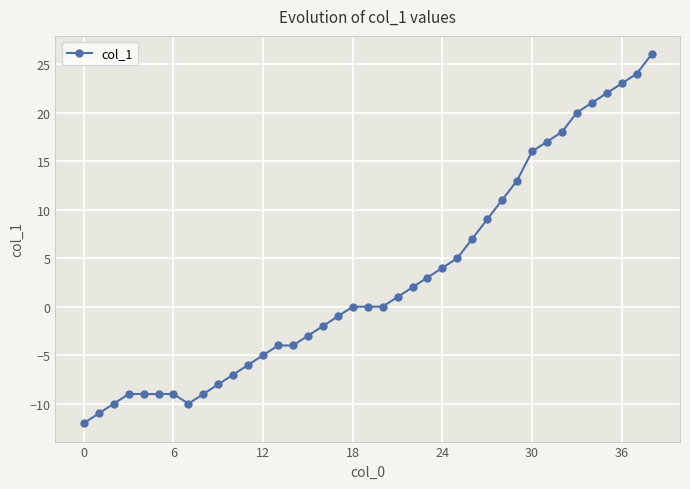

How many distinct data groups are displayed?

1